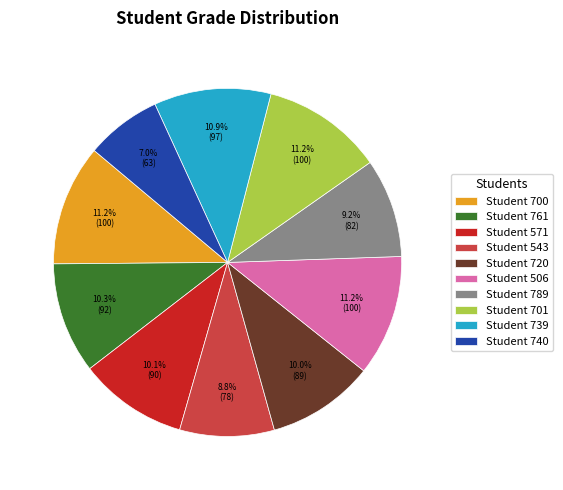

Between Student 761 and Student 700, which is larger?

Student 700